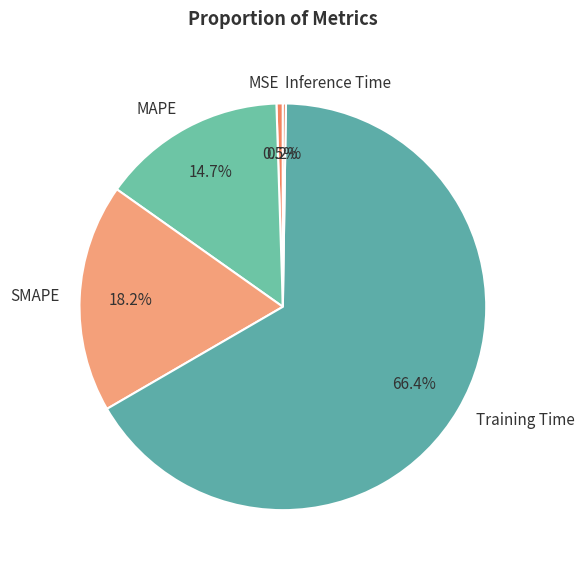

Is it true that Training Time is 58% of the pie?

False